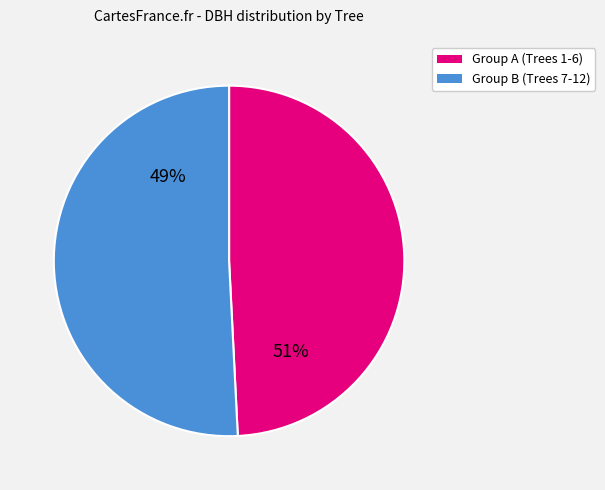

True or false: 261057017 accounts for 1% of the total.

False